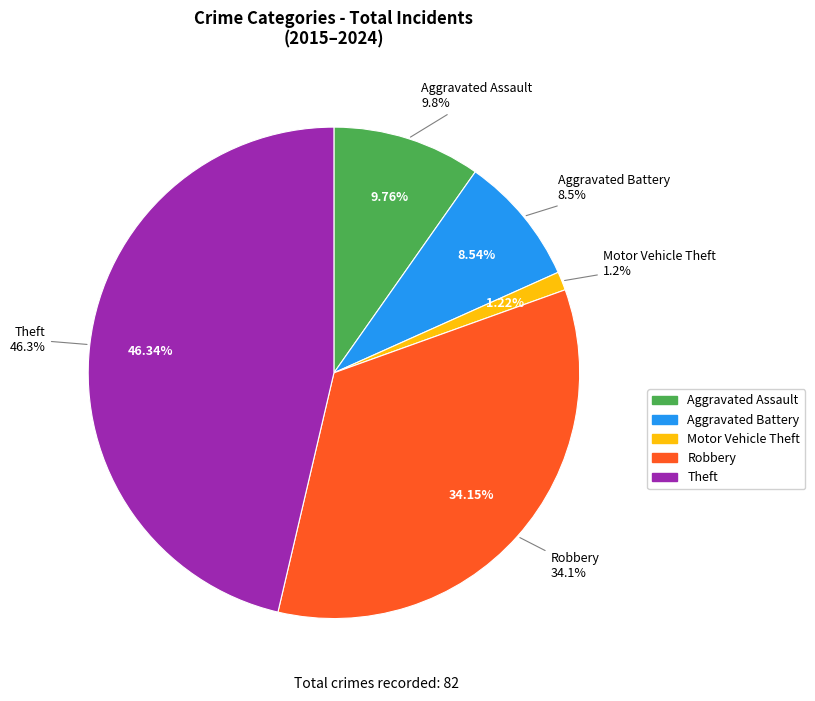

Between Aggravated Battery and Motor Vehicle Theft, which is larger?

Aggravated Battery